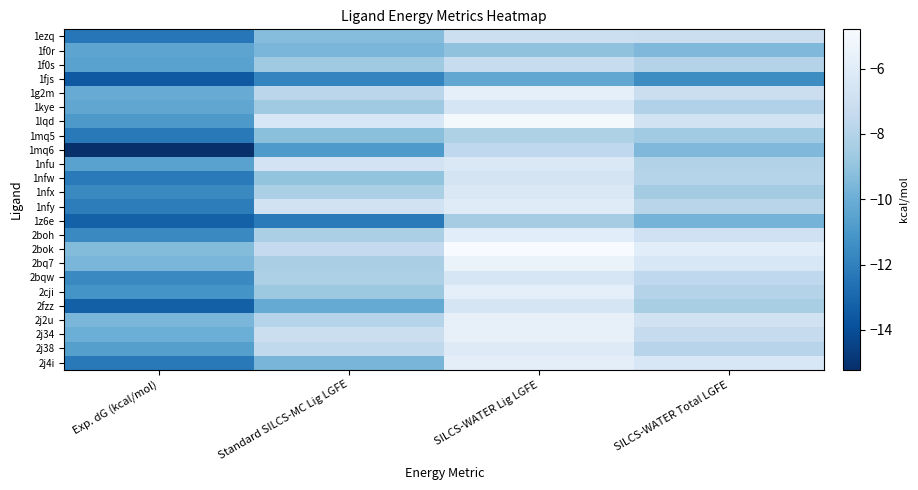

At which category is the sum across all series the highest?

SILCS-WATER Lig LGFE